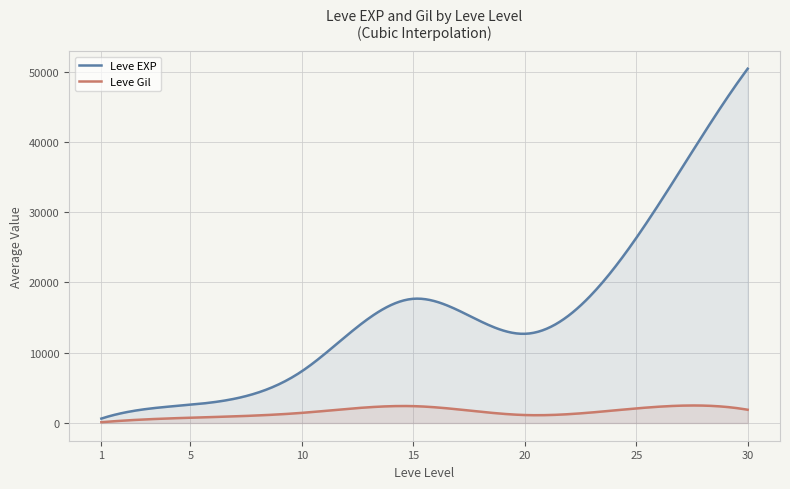

What is the value of the Leve EXP point at the 12th from the left?

9990